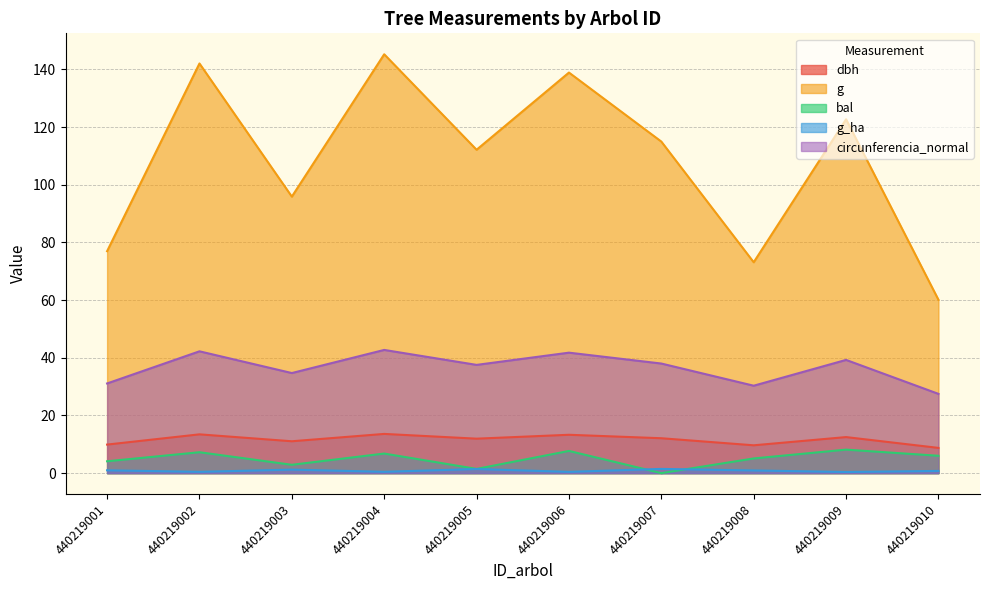

How many data points in g are less than 114?

5